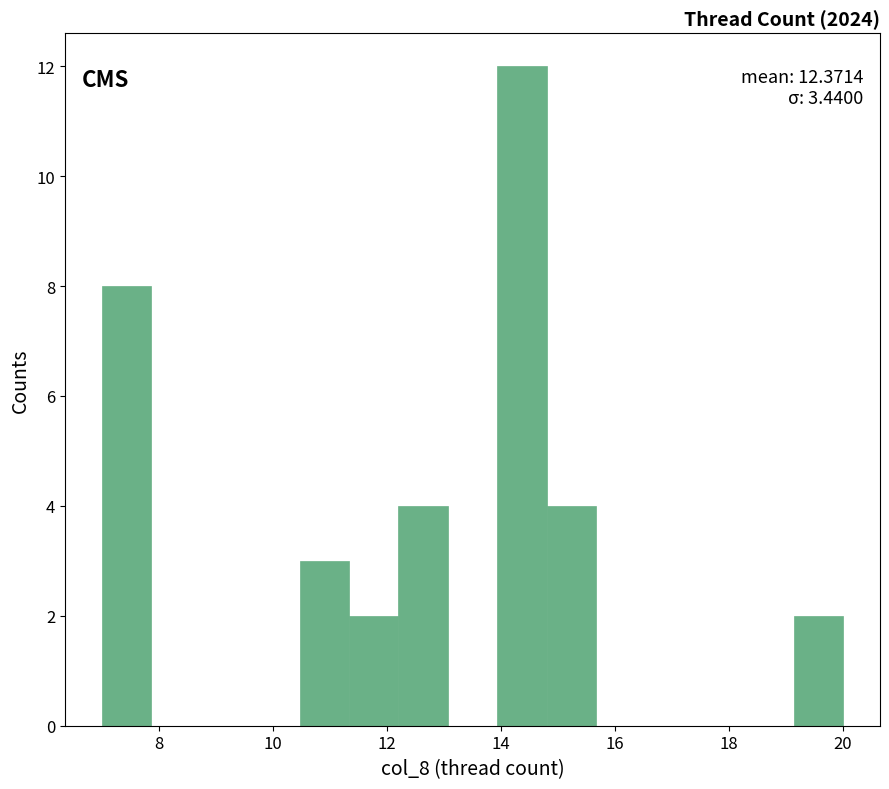

Over which range of the x-axis is the bar tallest?

14.0 to 14.8